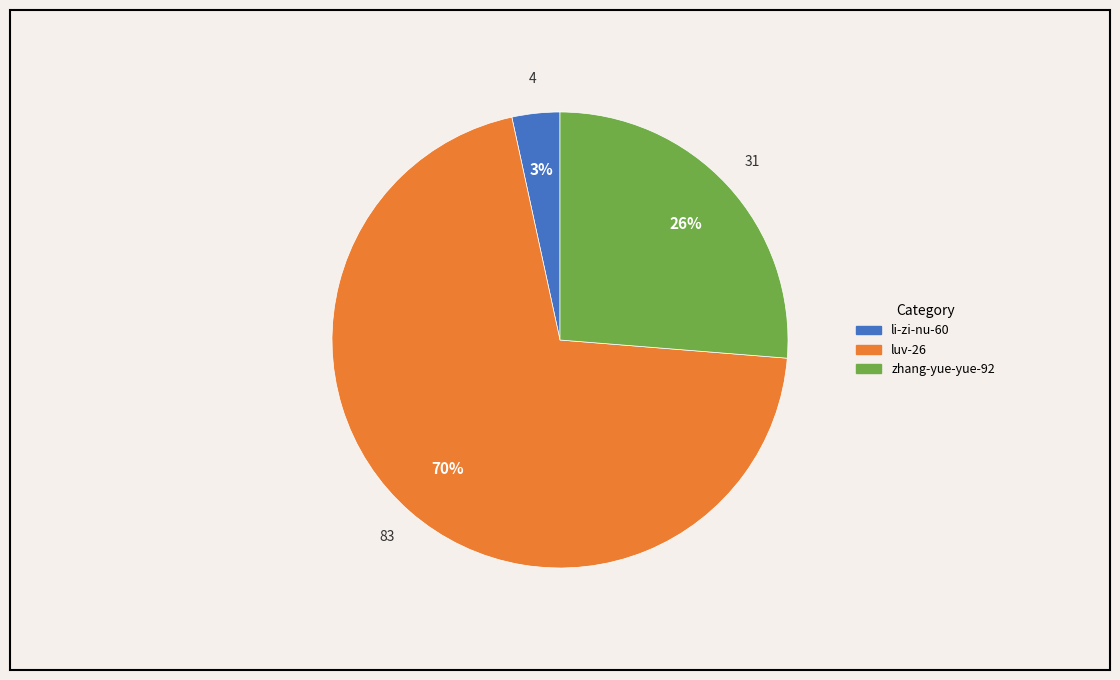

What is the majority slice?

luv-26